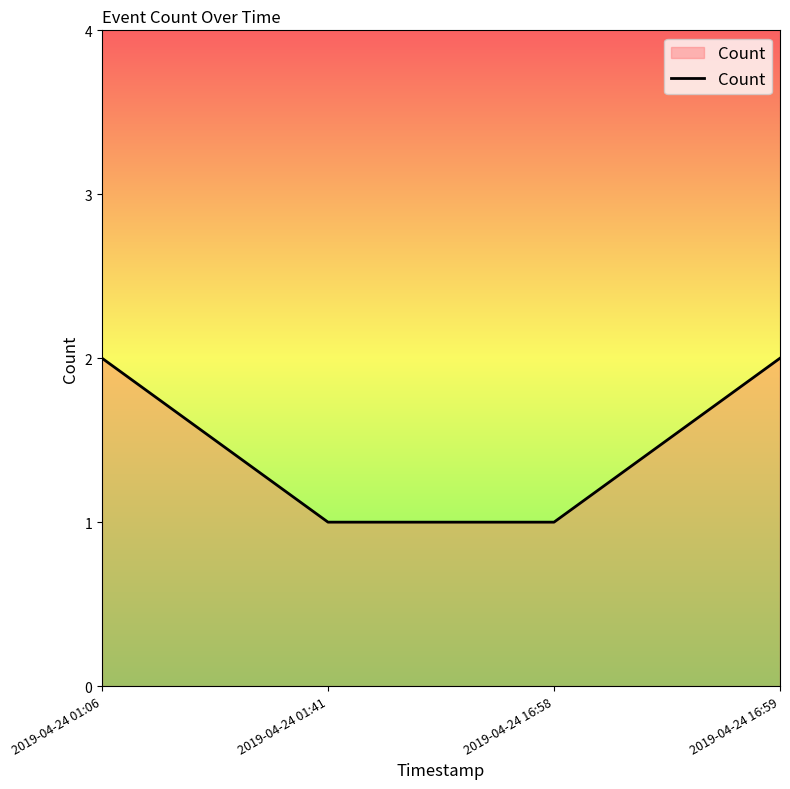

What is the sum of the values at 2019-04-24 01:41 and 2019-04-24 01:06?

3